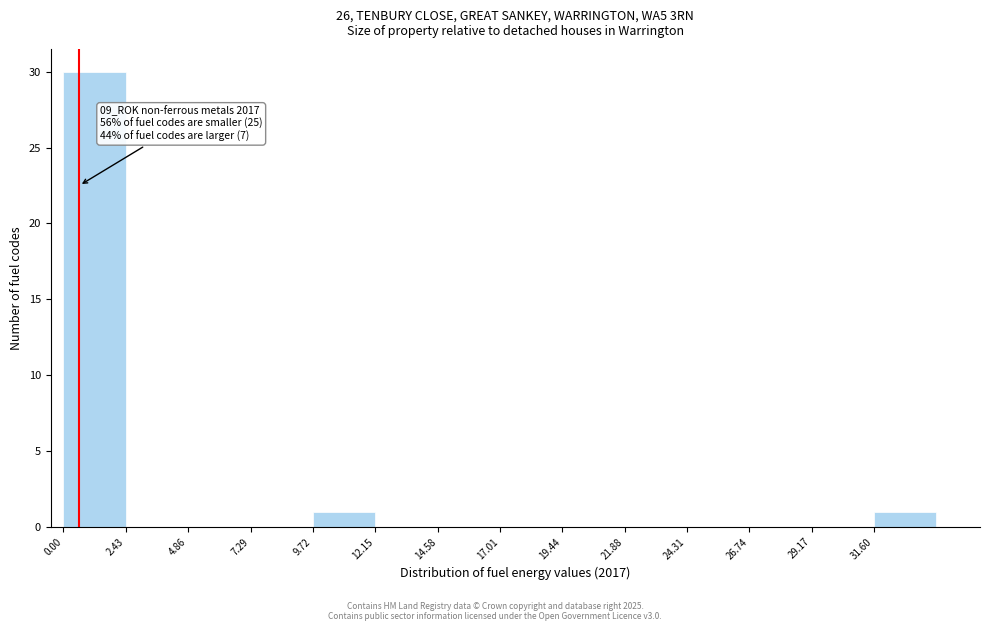

Which range on the x-axis has the tallest bar?

0.0 to 2.5